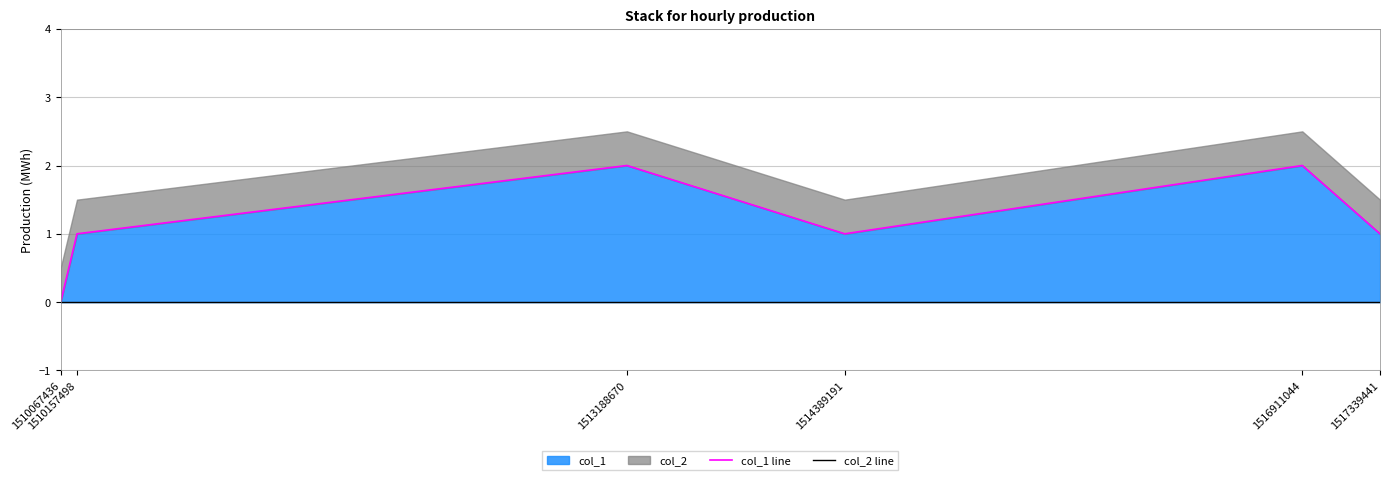

How many values in col_1 line are above zero?

5